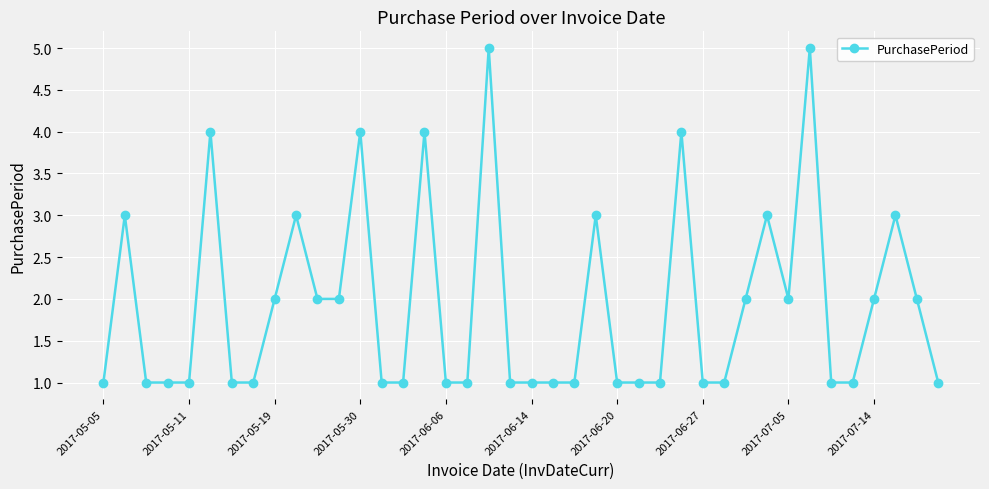

Reading left to right, transcribe all the data shown in this chart.

1	3	1	1	1	4	1	1	2	3	2	2	4	1	1	4	1	1	5	1	1	1	1	3	1	1	1	4	1	1	2	3	2	5	1	1	2	3	2	1